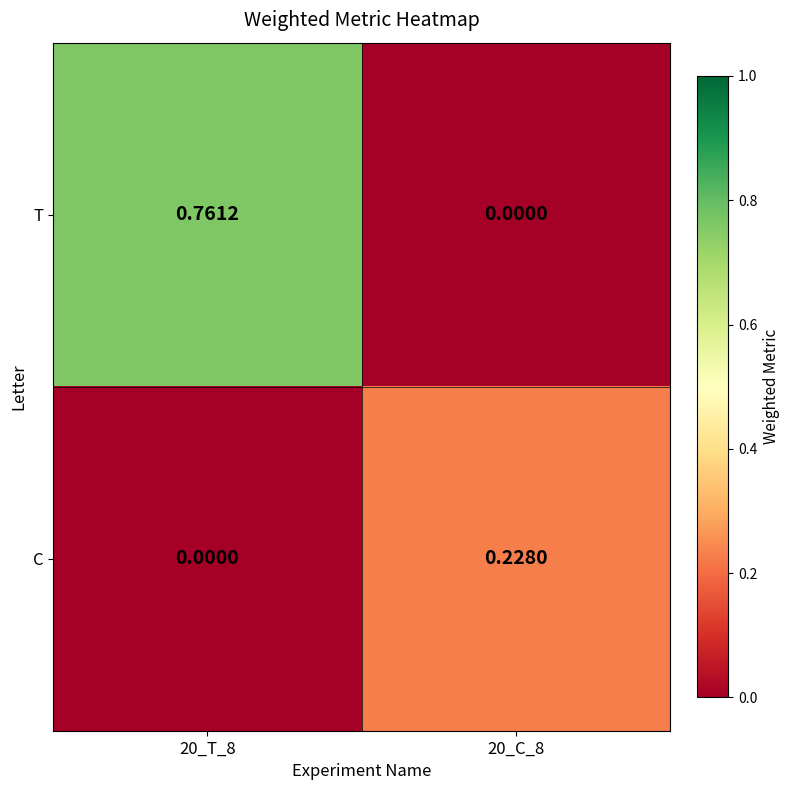

Which series has the largest range (max minus min)?

T